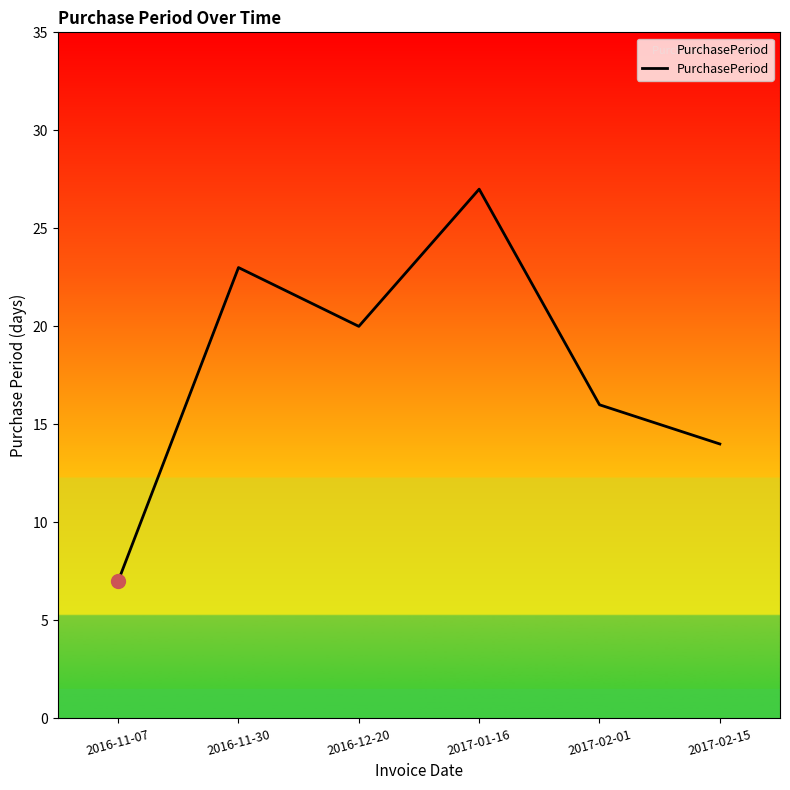

Reading left to right, transcribe all the data shown in this chart.

2016-11-07=7	2016-11-30=23	2016-12-20=20	2017-01-16=27	2017-02-01=16	2017-02-15=14